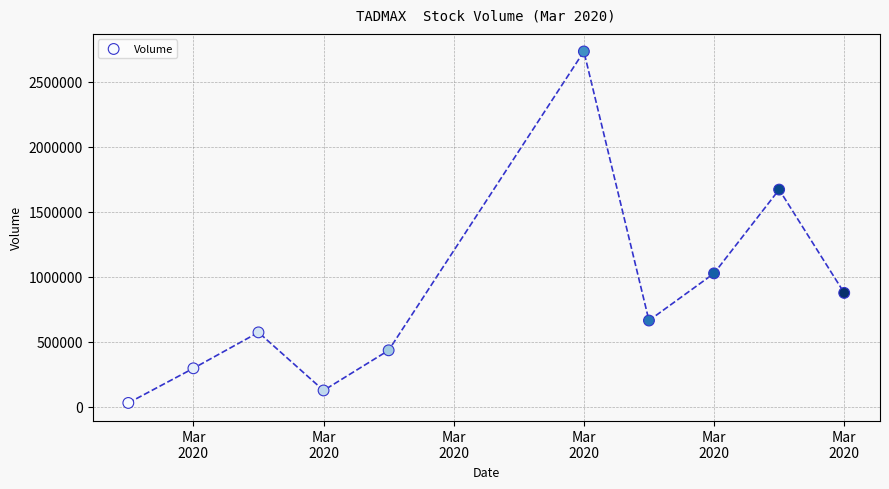

What Y value in the scatter plot is closest to 1380700?

1669800